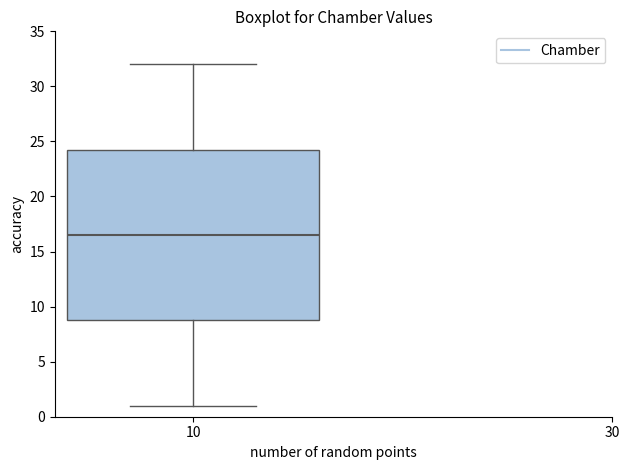

Transcribe this box plot: give where the median line is, the range the box spans, and where the two whiskers end, as read against the y-axis. The values are not printed on the chart, so give them approximately, as read against the axis.

median 16.5, box 9.0 to 24.5, whiskers 1.0 to 32.0